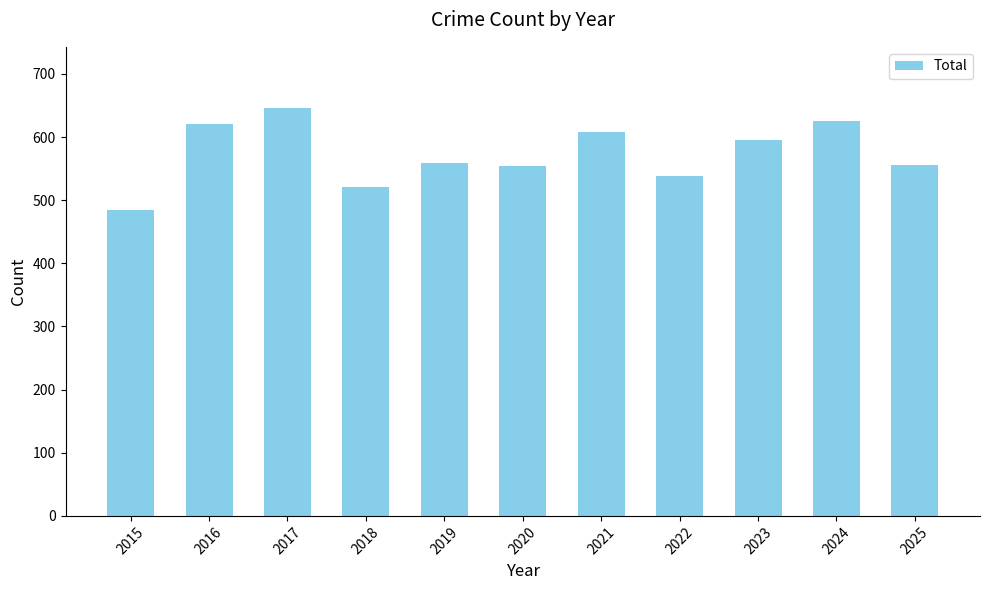

What is the change in value from 2015 to 2019?

+75